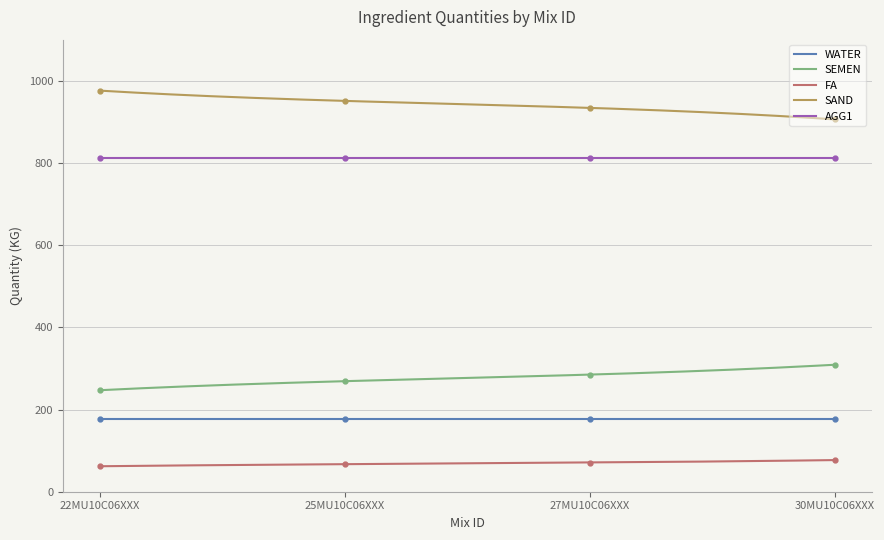

At which label does SEMEN reach its peak?

30MU10C06XXX